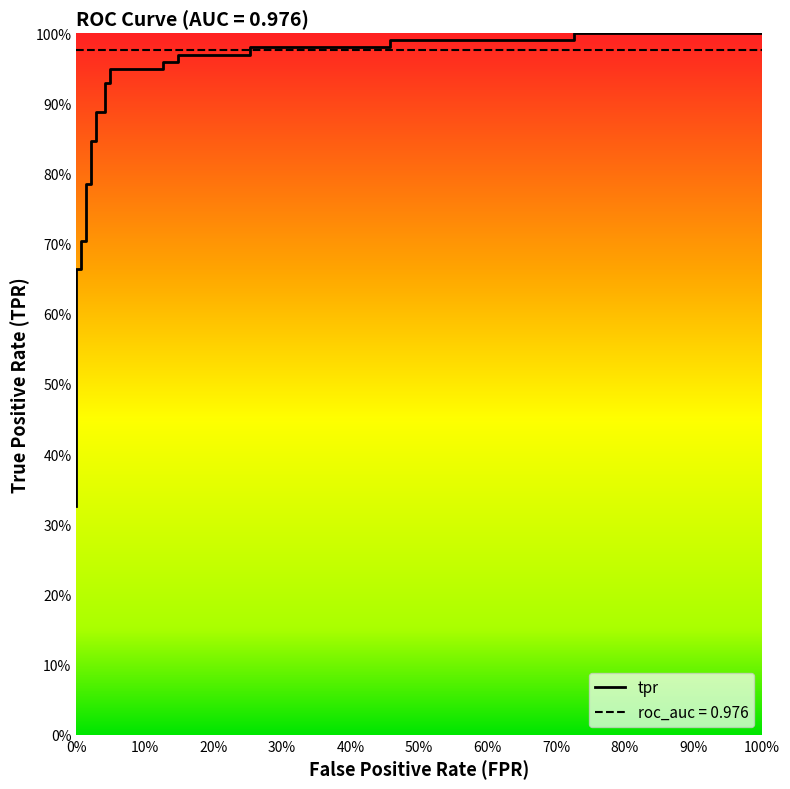

What is the label of the 25th point from the right?

30%